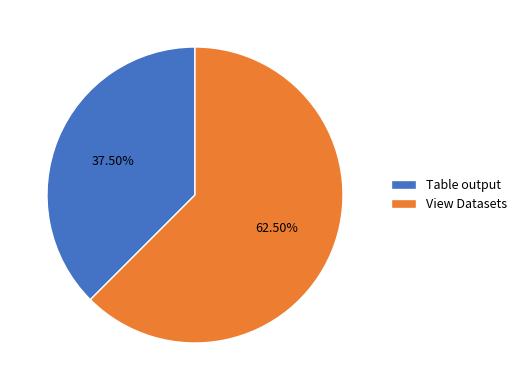

Does any single category account for the majority?

Yes